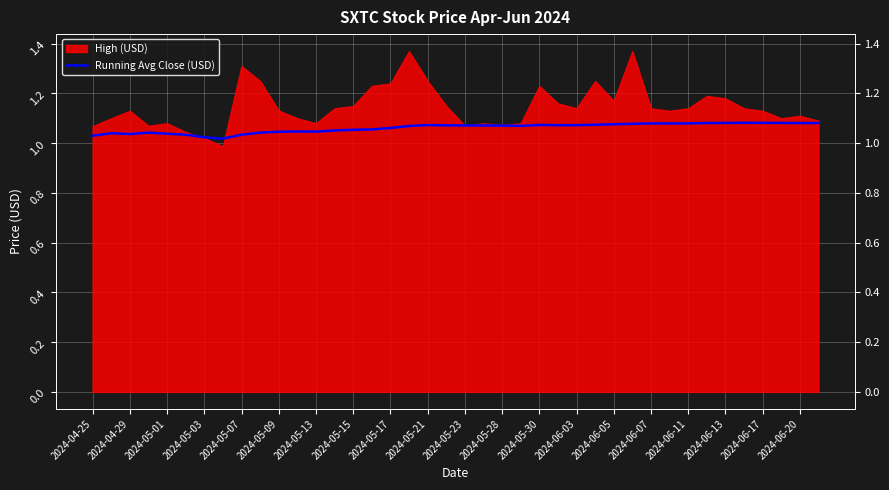

What is the average value?

1.1